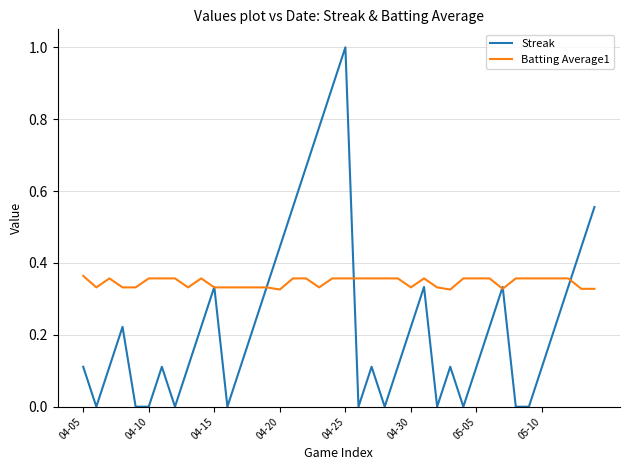

What is the difference between the maximum and minimum values in the Streak series?

1.0